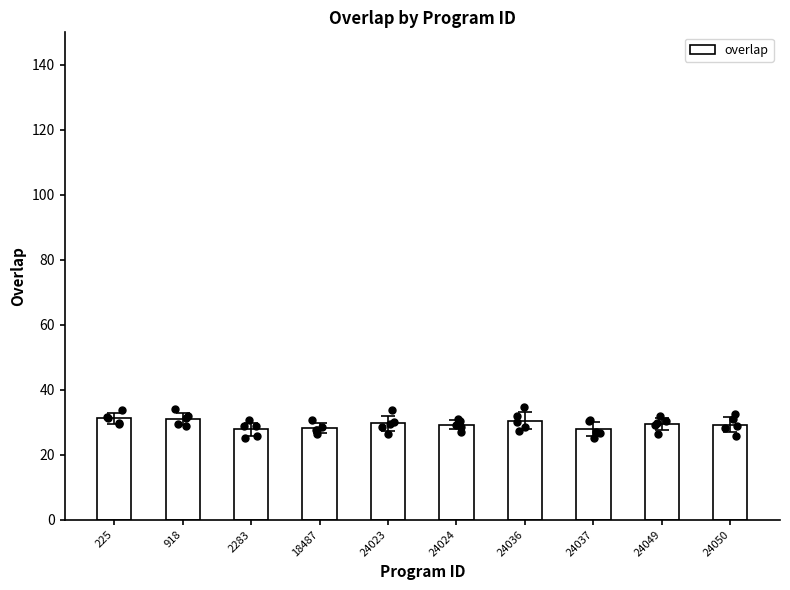

Approximately how many times larger is the value at 24037 compared to 24023?

0.9